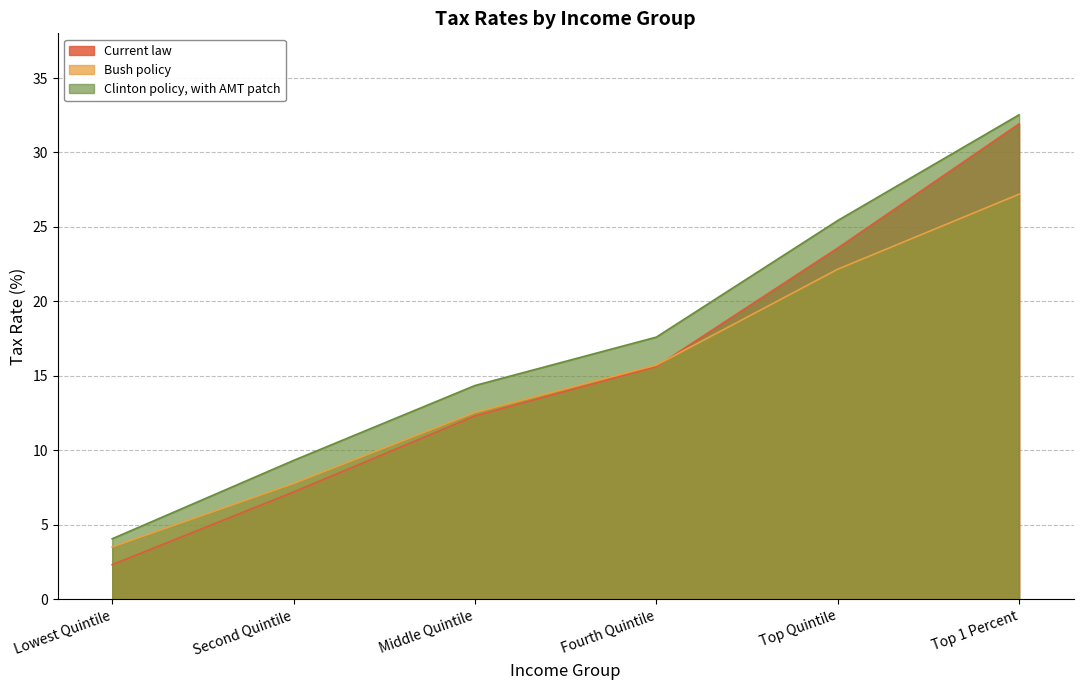

Reading left to right, what are all the values shown in this chart?

Current law: 2.3	7.2	12.3	15.6	23.6	31.9
Bush policy: 3.5	7.8	12.5	15.7	22.2	27.2
Clinton policy, with AMT patch: 4.1	9.3	14.3	17.6	25.4	32.5